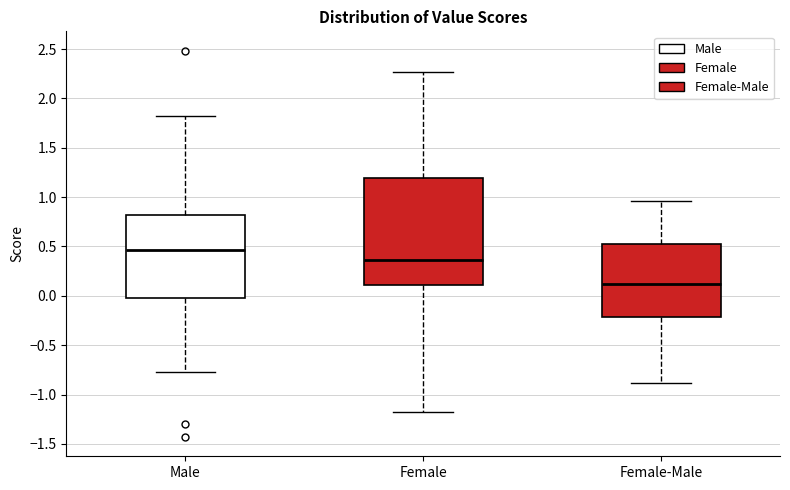

Where is the upper edge of the box for Female-Male on the y-axis? The values are not printed on the chart, so give them approximately, as read against the axis.

0.50